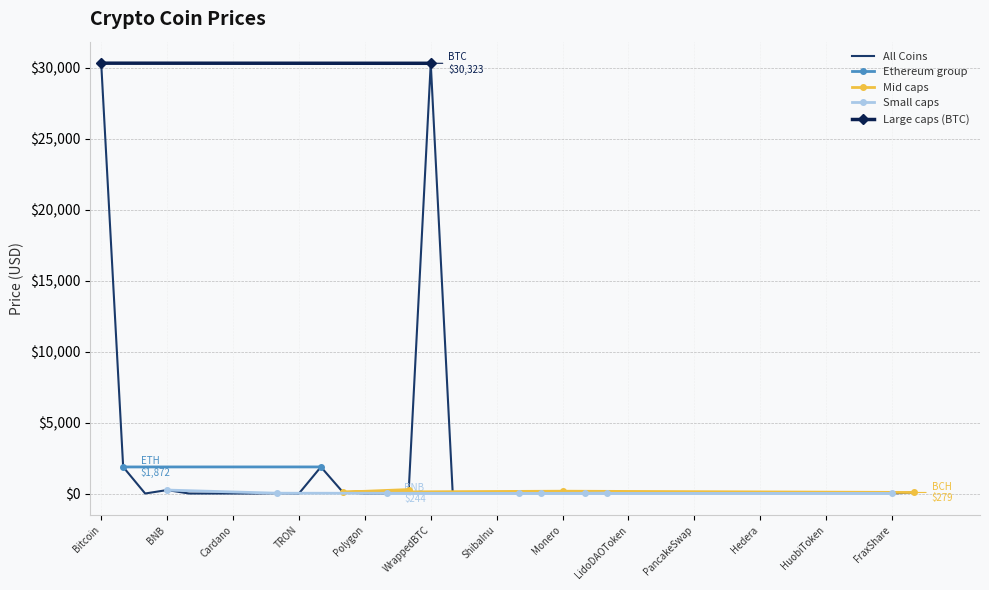

What is the greatest value displayed?

30323.1